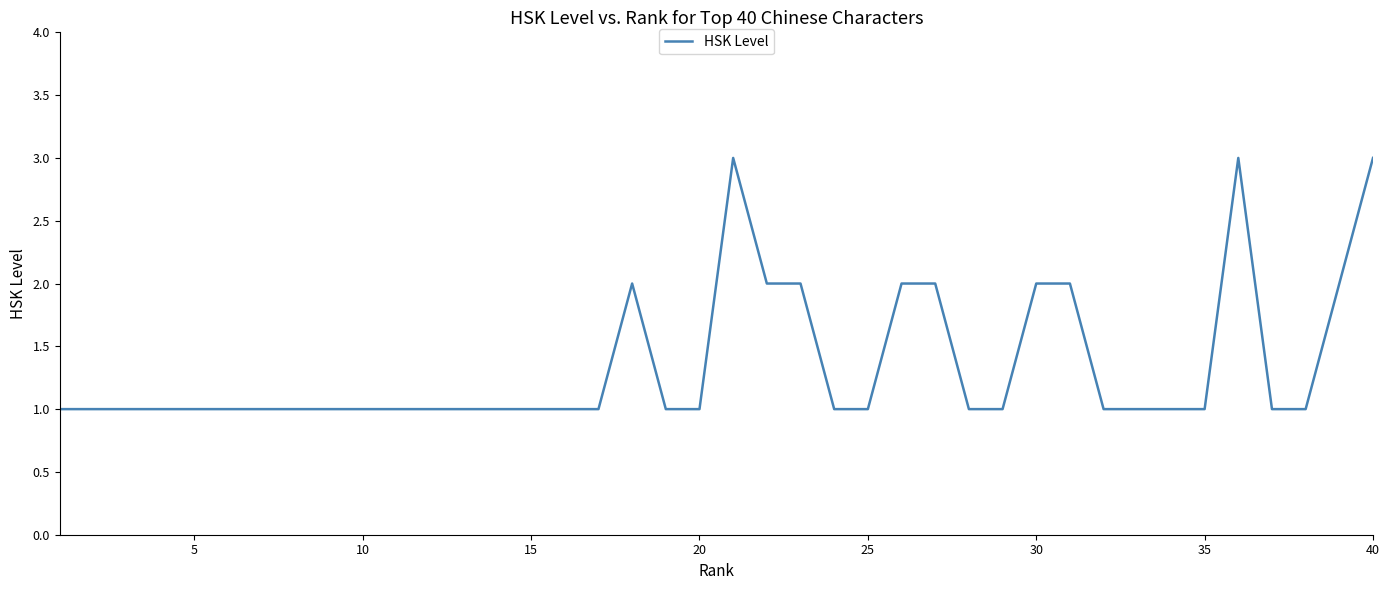

What is the maximum value shown in the chart?

3